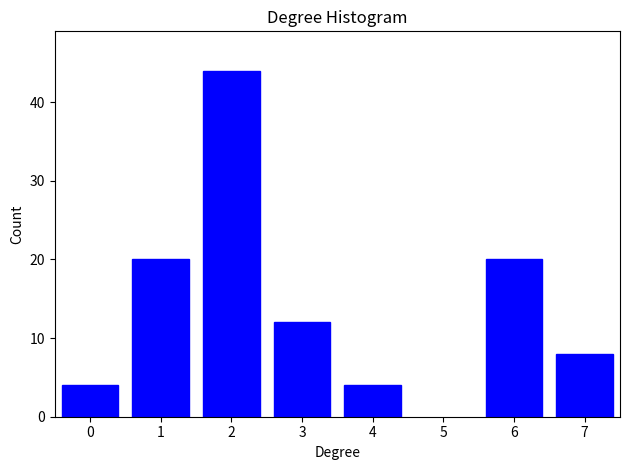

Reading right to left, list all the values displayed in this chart.

8	20	4	12	44	20	4